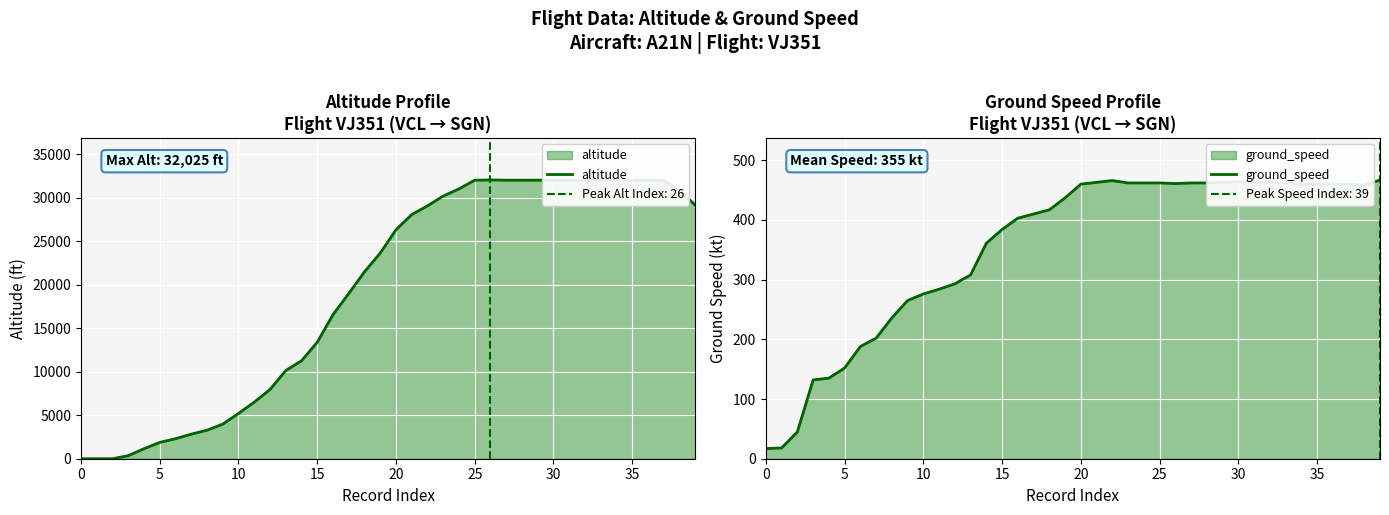

At how many categories does at least one series exceed 5290?

29